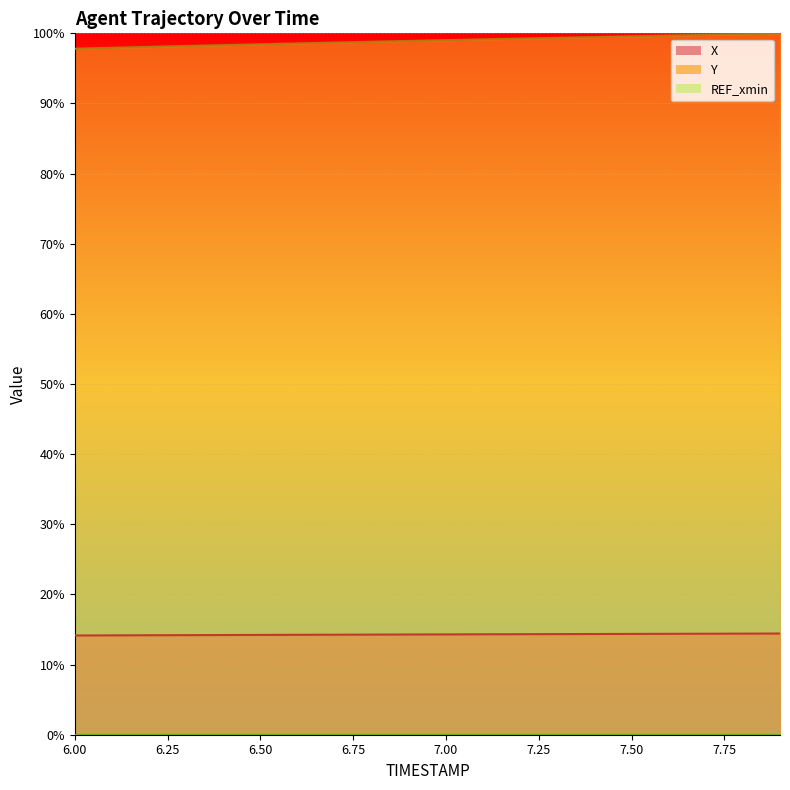

What is the value of the Y point at the 18th from the left?

99.8